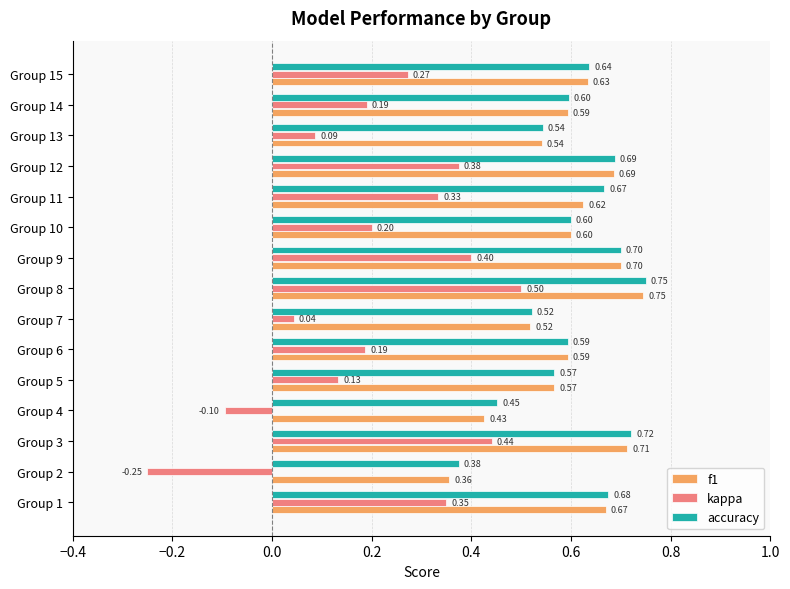

Rank the series at Group 3 from highest to lowest value.

accuracy, f1, kappa